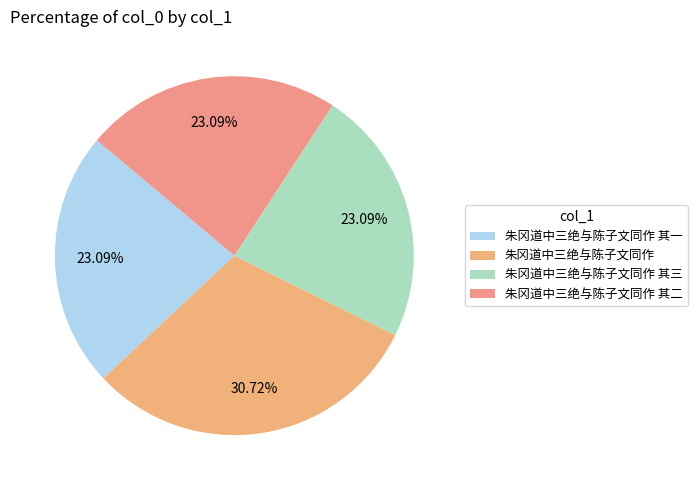

Is 朱冈道中三绝与陈子文同作 其三 the majority of the pie?

No